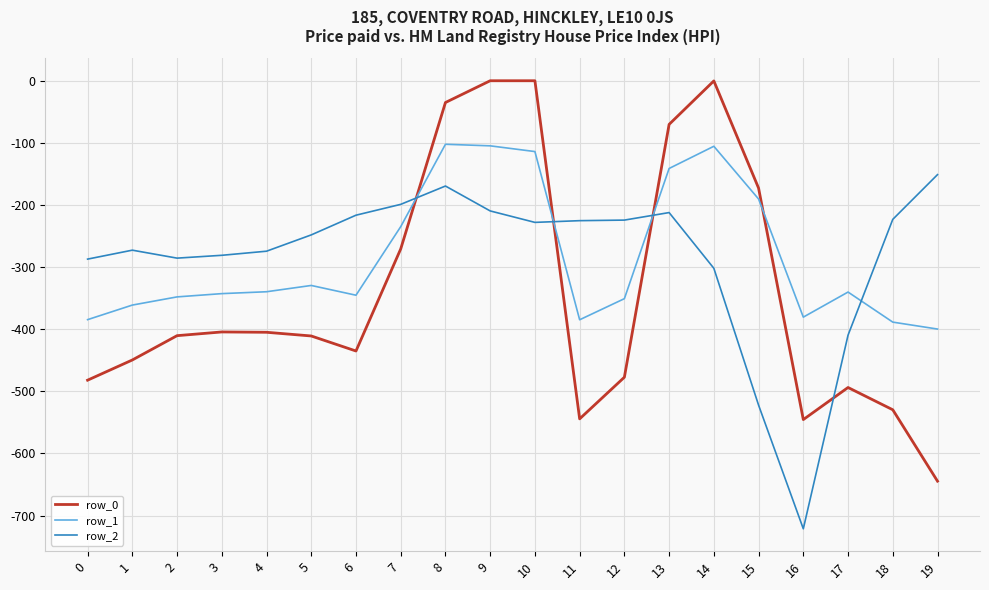

Which series changed the most between 2 and 11?

row_0